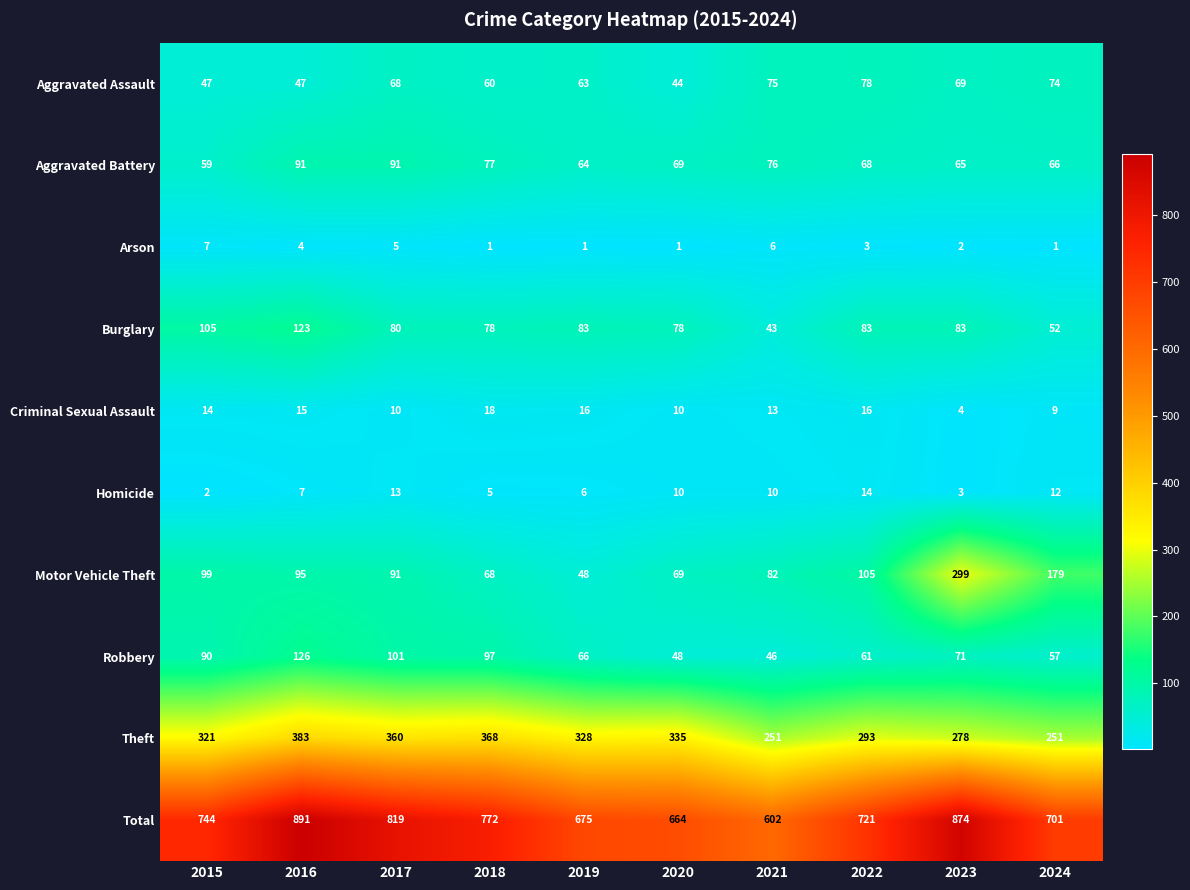

Which series has the largest total across all categories?

Total